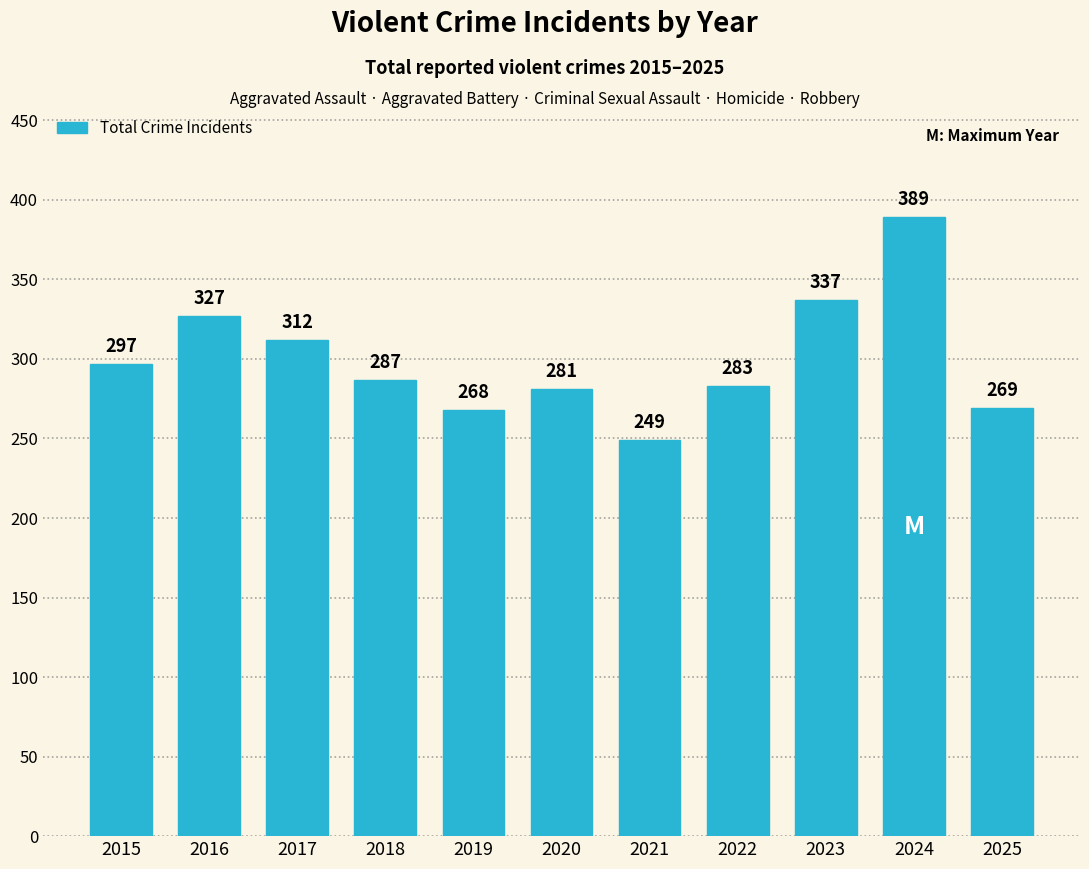

True or false: the data shows 138 at 2019.

False